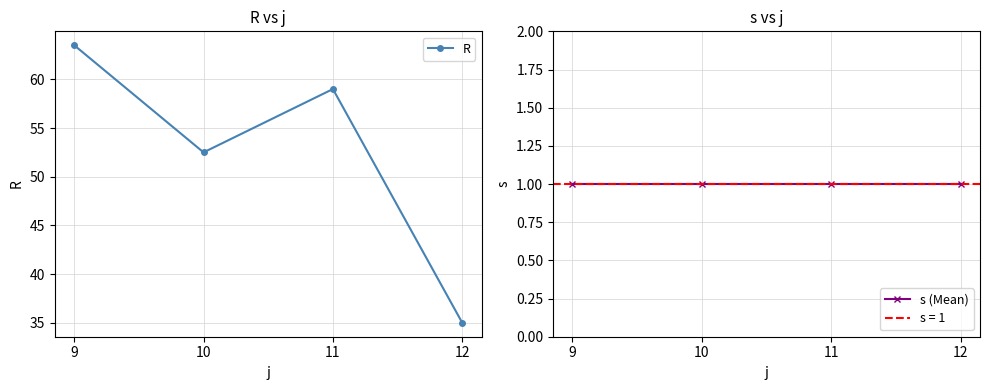

Which series changed the most between 10 and 11?

R